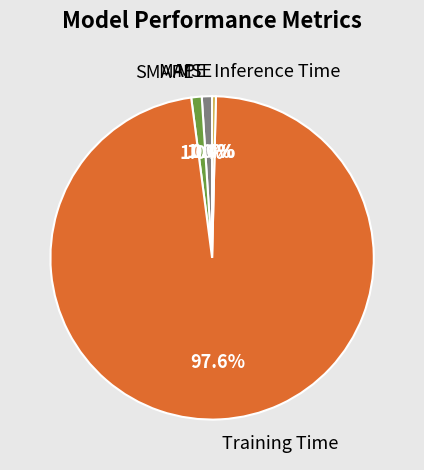

What is the smallest slice in the pie chart?

MSE